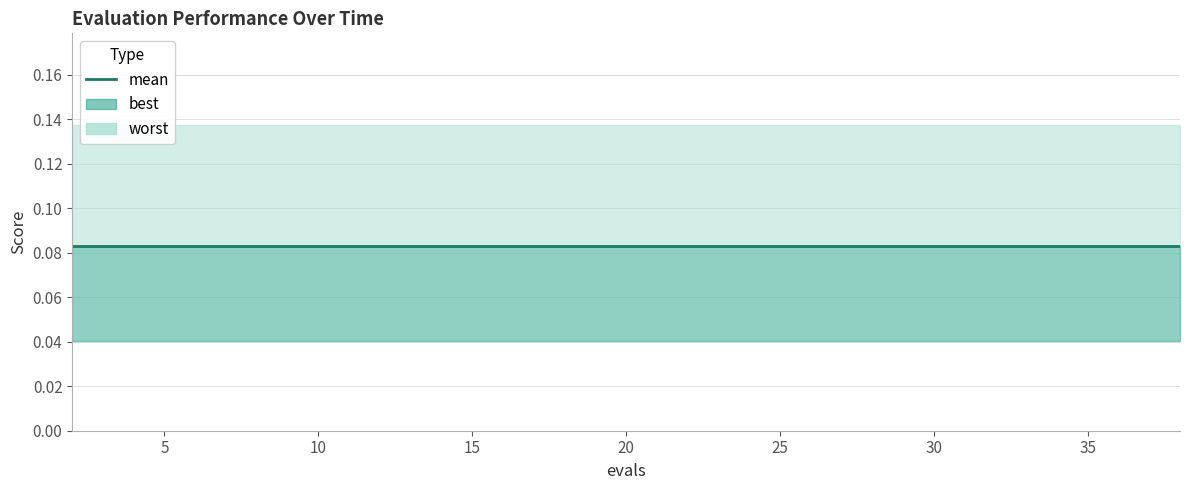

How many lines are shown in the chart?

3